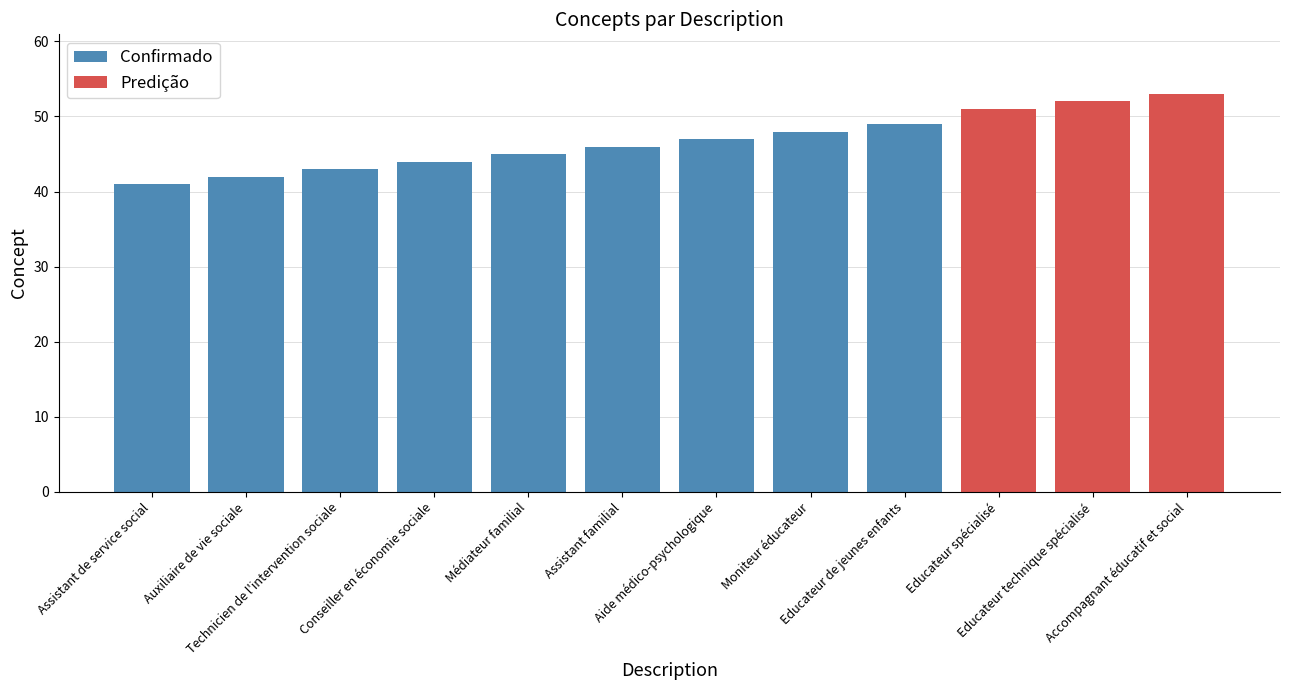

What is the minimum value shown in the chart?

41